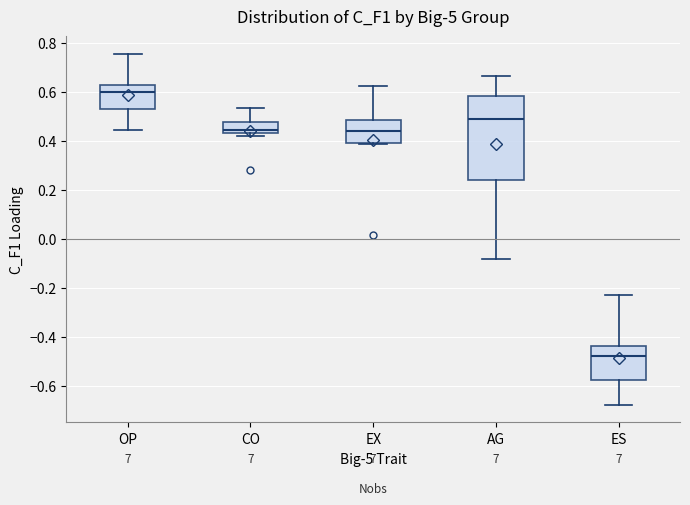

Which box's median line is the lowest?

ES